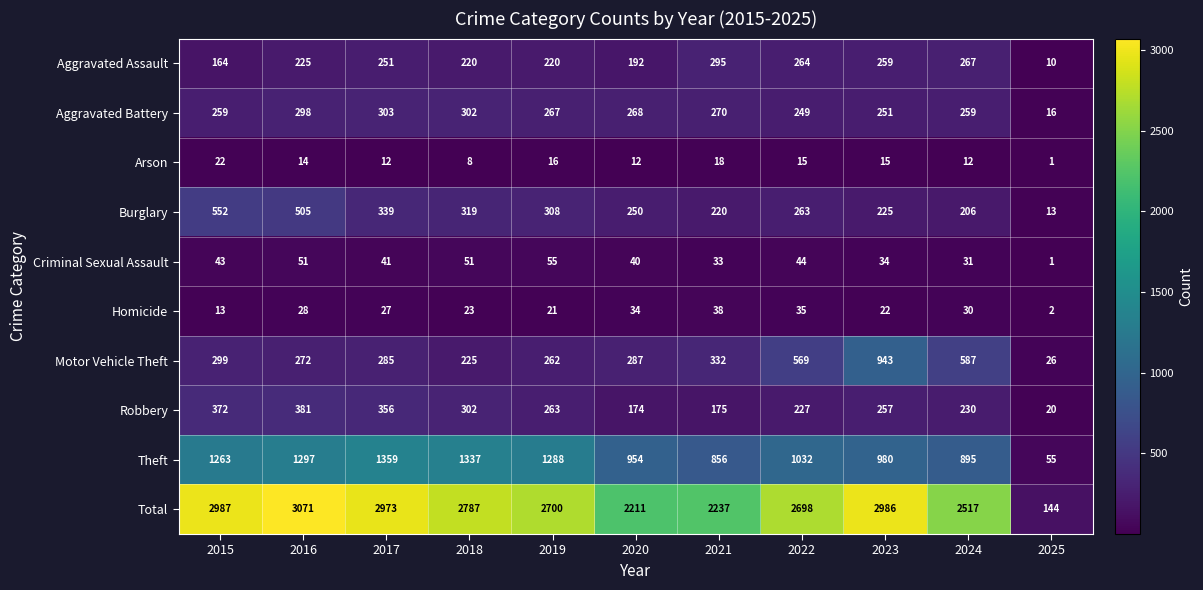

How many distinct data groups are displayed?

10